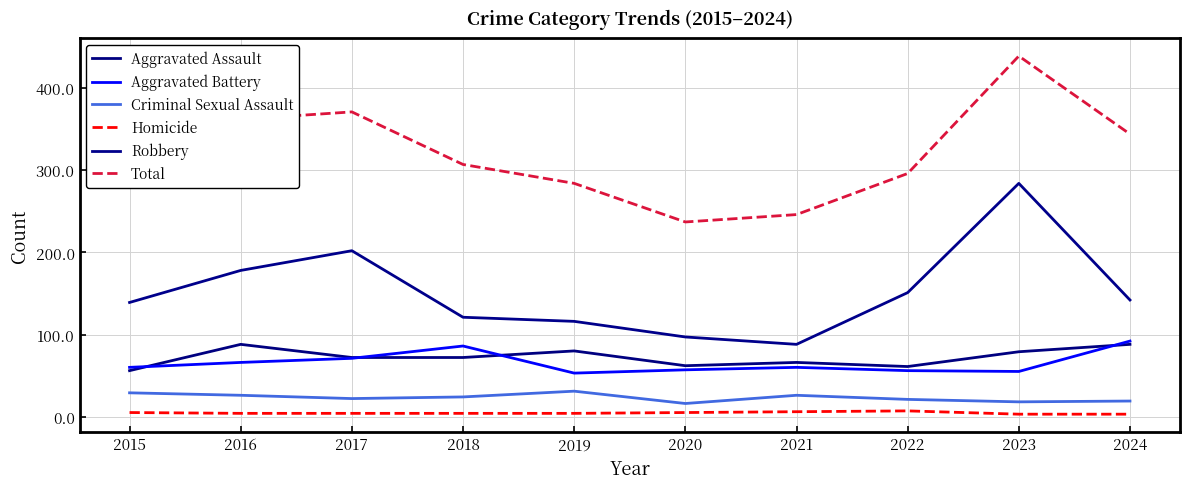

True or false: Criminal Sexual Assault and Aggravated Assault intersect in this chart.

False